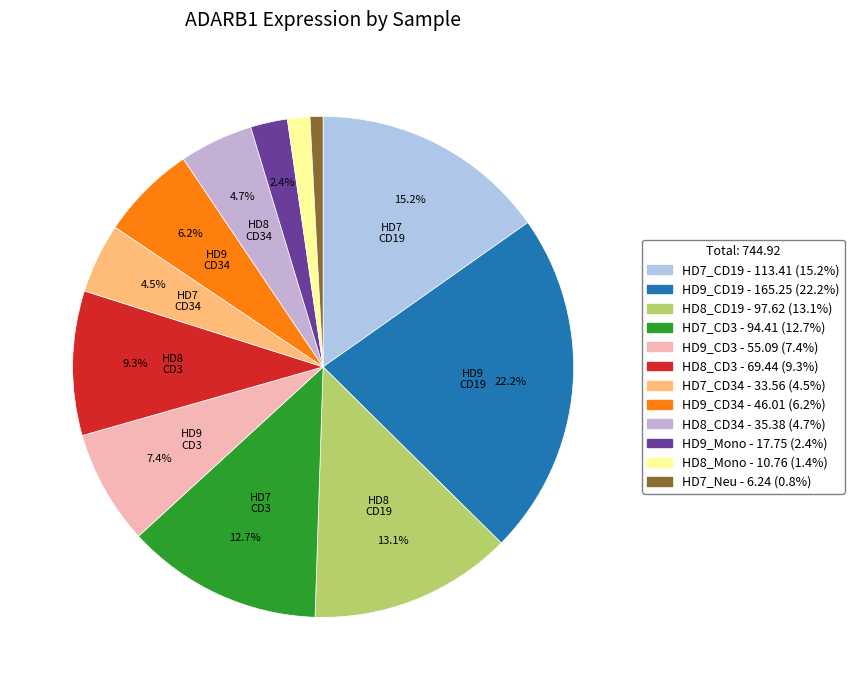

Which slice is the smallest?

HD7_Neu